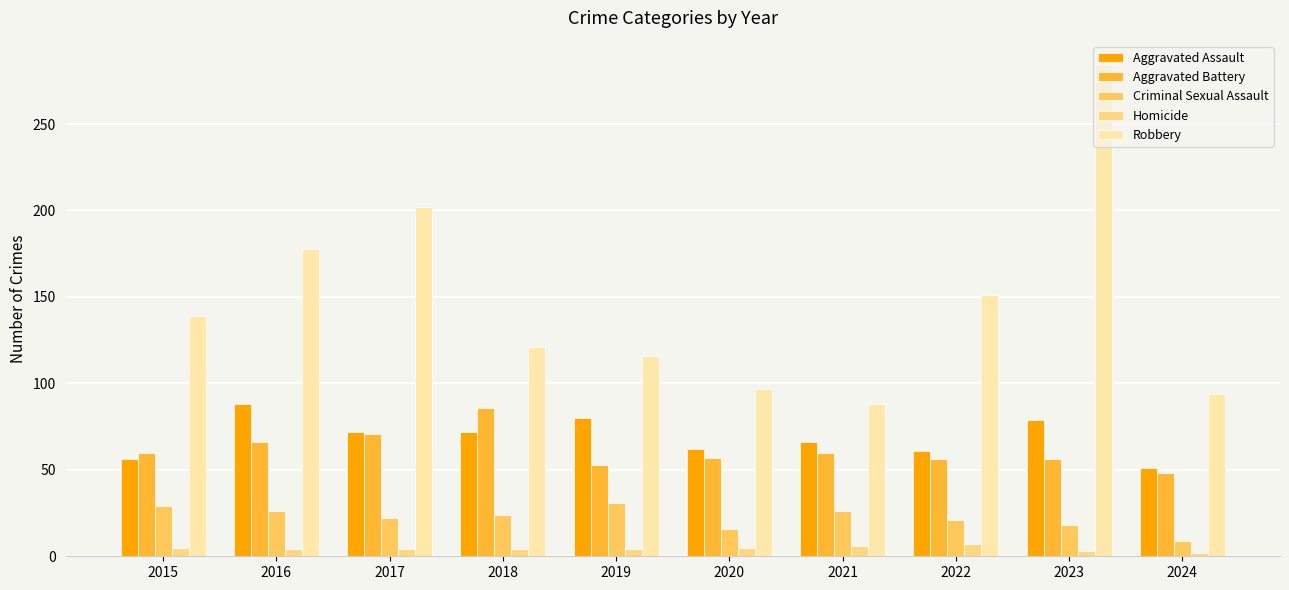

Which label corresponds to the largest value in the chart?

2023